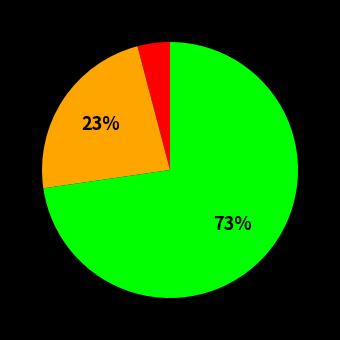

To the nearest percent, what is the difference between the largest and smallest slice percentages?

69%